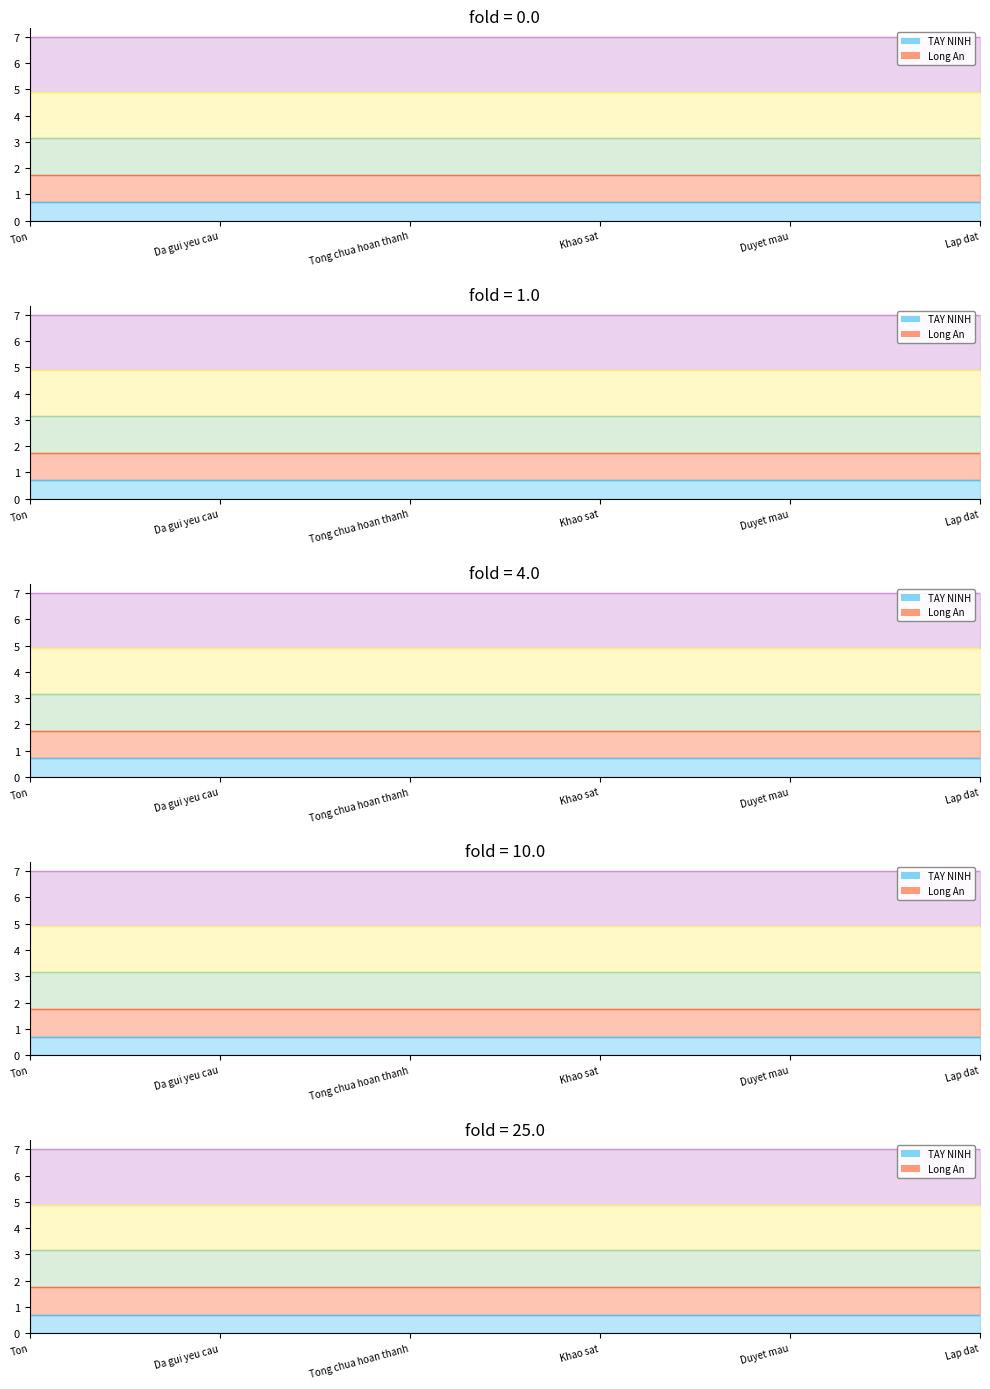

Reading left to right, list all the values displayed in this chart.

TAY NINH line: 0.7	0.7	0.7	0.7	0.7	0.7
Long An line: 1.8	1.8	1.8	1.8	1.8	1.8
Tay Ninh line: 3.2	3.2	3.2	3.2	3.2	3.2
HCM line: 4.9	4.9	4.9	4.9	4.9	4.9
Quan 10 line: 7.0	7.0	7.0	7.0	7.0	7.0